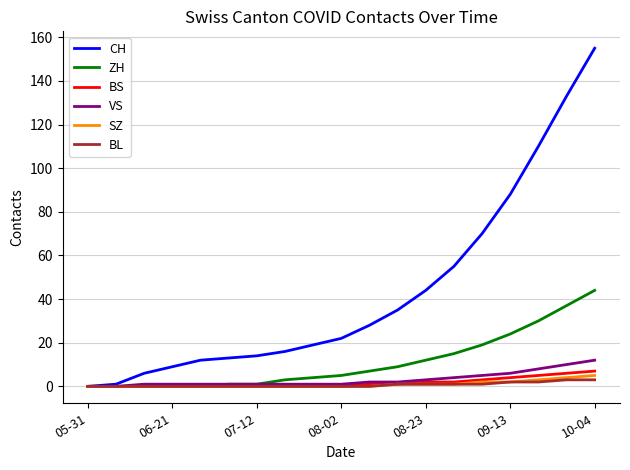

Which series has the largest total across all categories?

CH